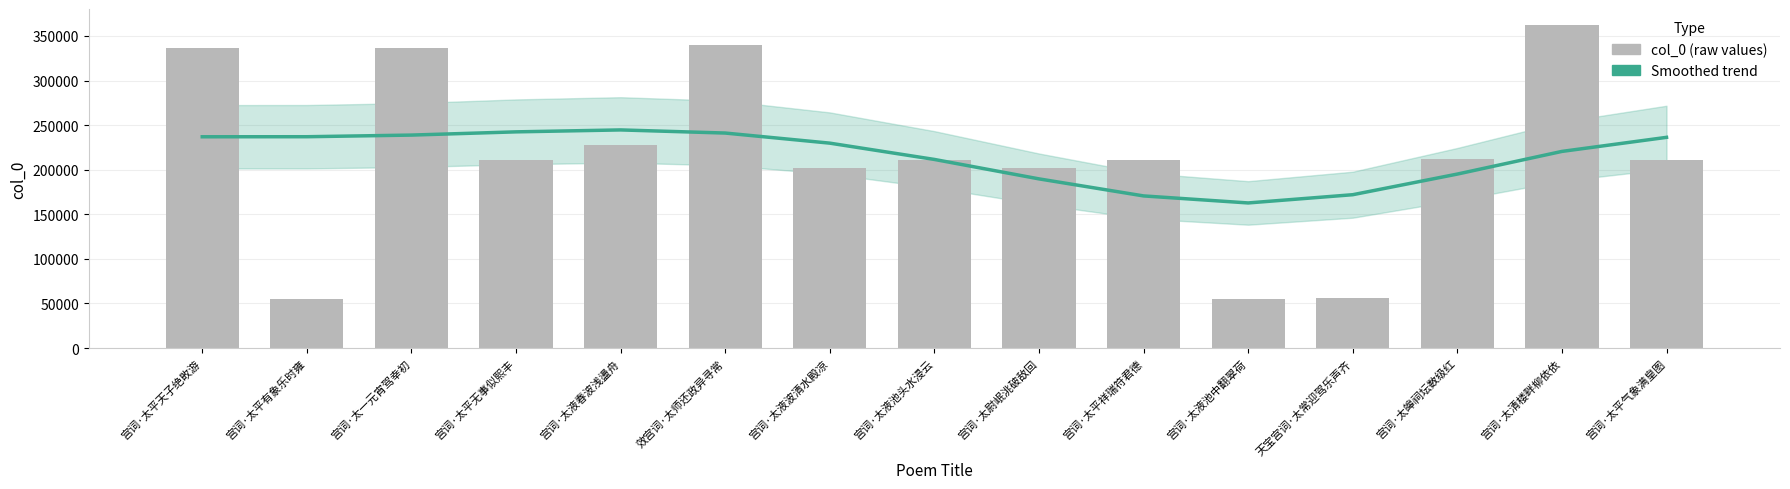

What is the sum of the col_0 values at 宫词·太液池头水浸云 and 宫词·太液春波浅盪舟?

439188